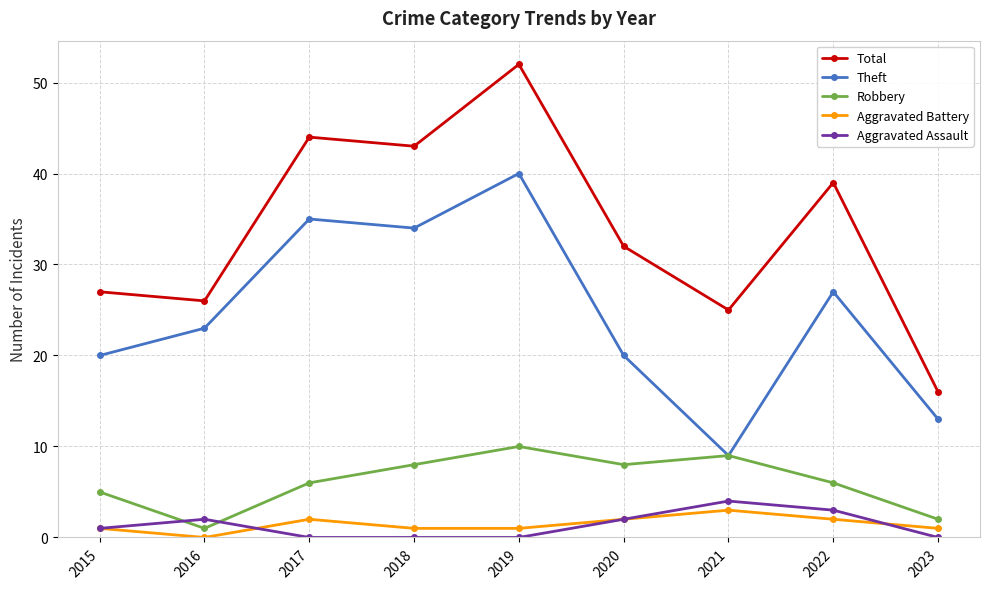

In Total, how many points are higher than both neighbors (excluding endpoints)?

3